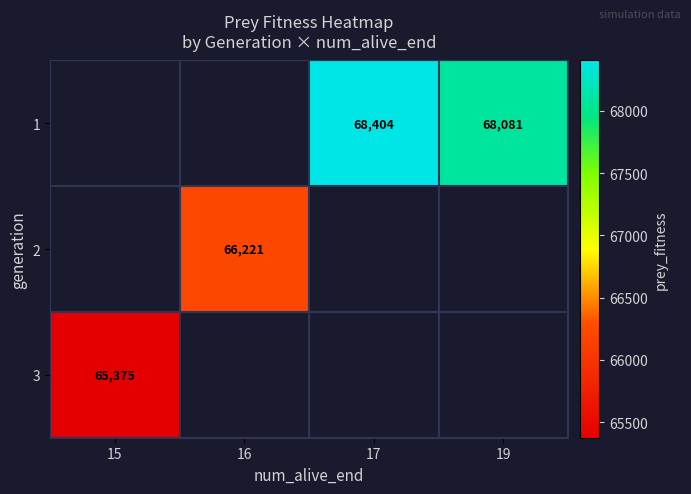

True or false: 3 has a value of 40882 at 15.

False